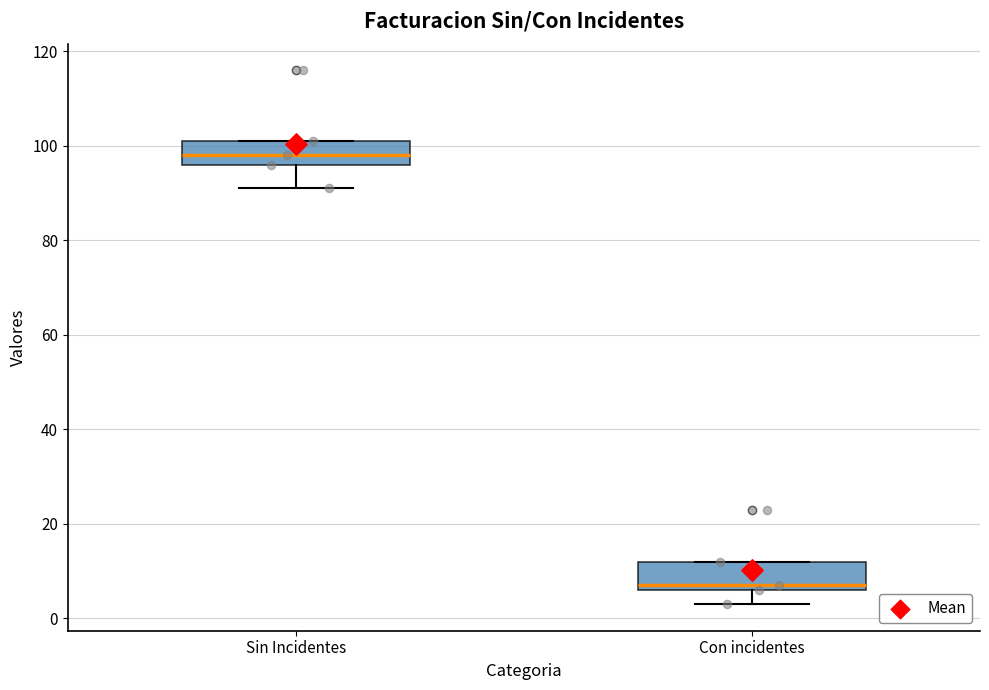

Reading left to right, transcribe this box plot: for each box, give where its median line is, the range the box spans, and where its two whiskers end, as read against the y-axis. The values are not printed on the chart, so give them approximately, as read against the axis.

Sin Incidentes: median 98, box 96 to 102, whiskers 92 to 102
Con incidentes: median 8, box 6 to 12, whiskers 4 to 12